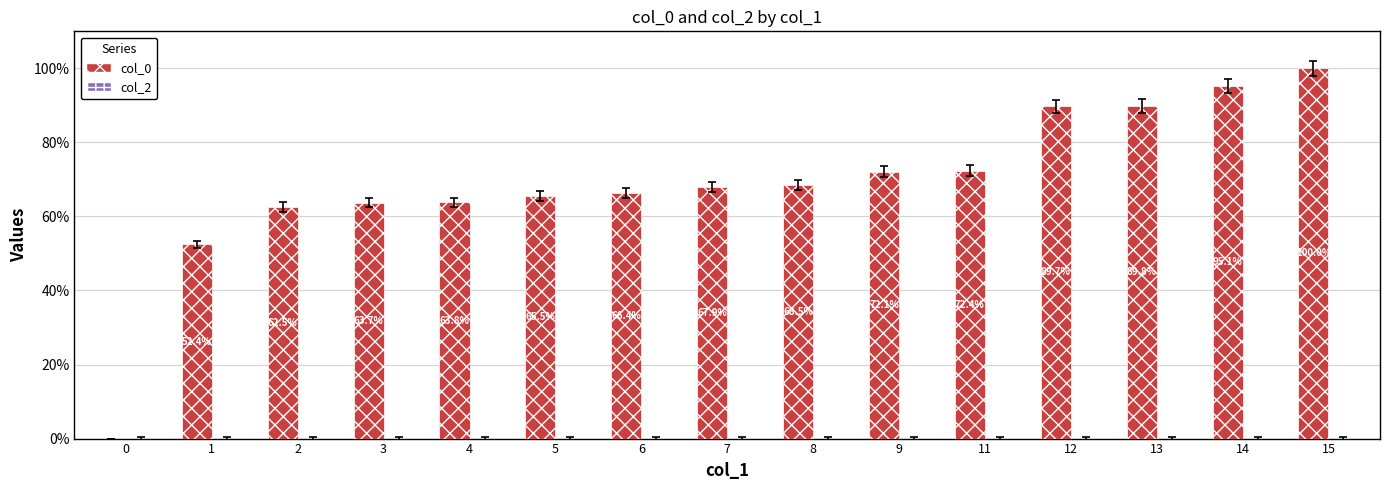

Reading right to left, list all the values displayed in this chart.

15=100.0	14=95.1	13=89.8	12=89.7	11=72.4	9=72.1	8=68.5	7=67.9	6=66.4	5=65.5	4=63.8	3=63.7	2=62.5	1=52.4	0=0.0